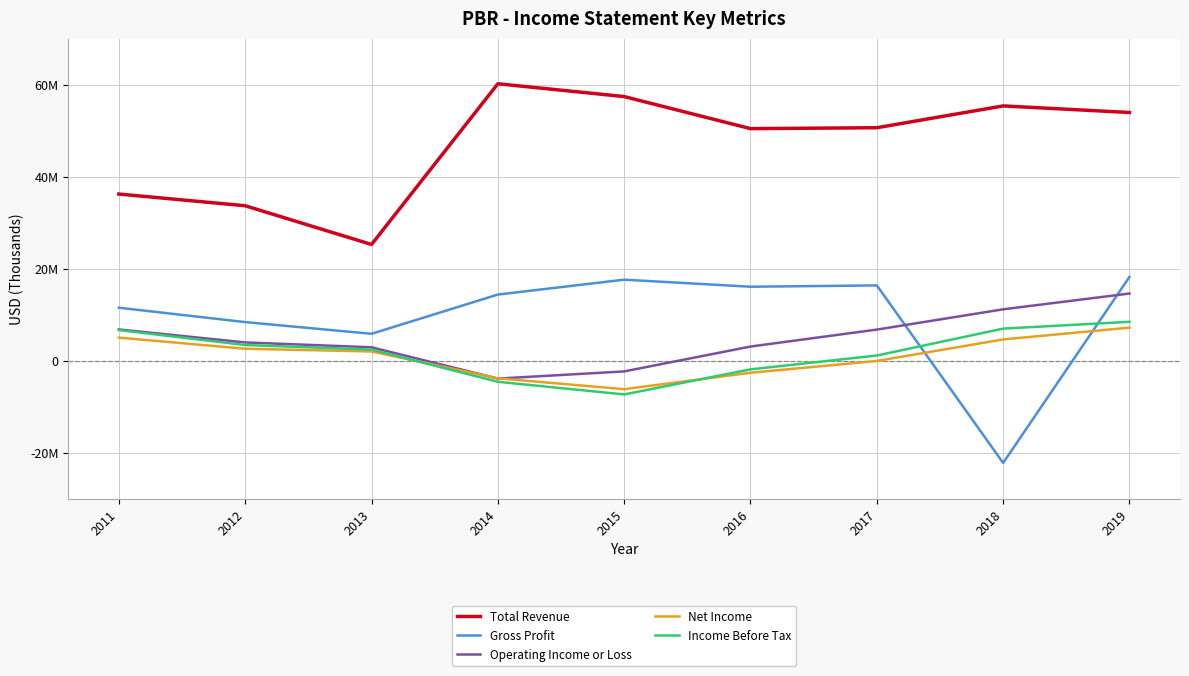

Is this an area chart (filled region under the line)?

No